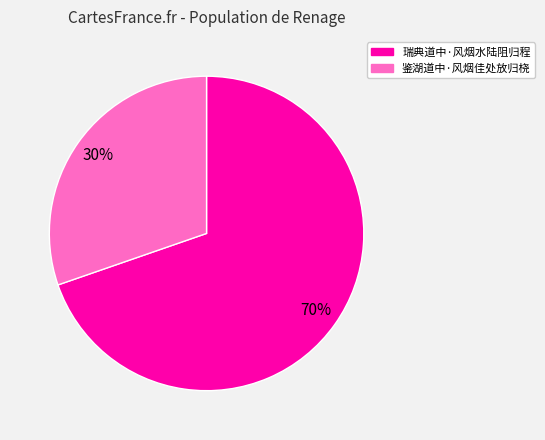

To the nearest percent, what portion does 瑞典道中·风烟水陆阻归程 represent?

70%